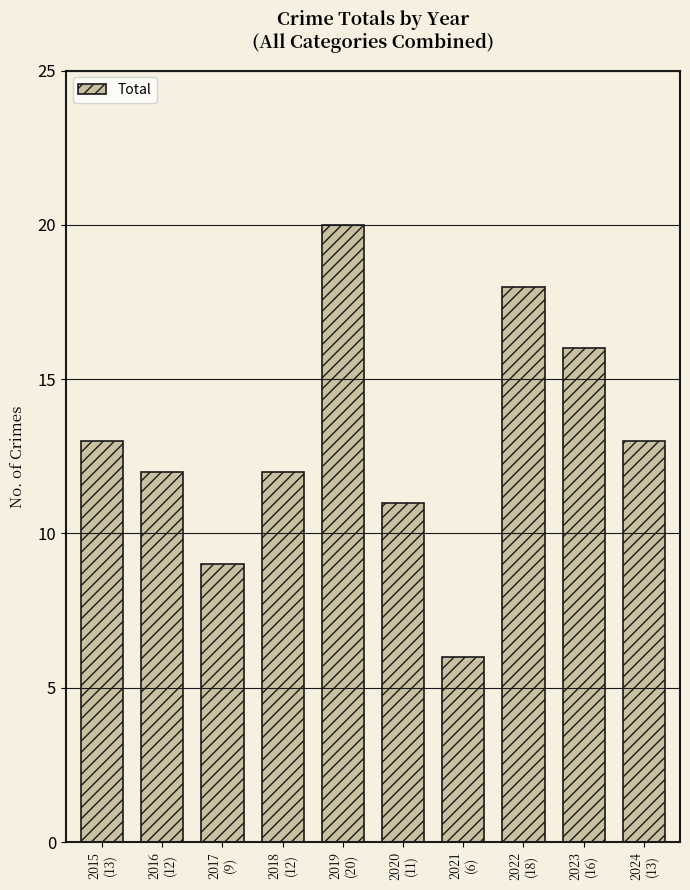

Reading left to right, transcribe all the data shown in this chart.

2015
(13)=13	2016
(12)=12	2017
(9)=9	2018
(12)=12	2019
(20)=20	2020
(11)=11	2021
(6)=6	2022
(18)=18	2023
(16)=16	2024
(13)=13